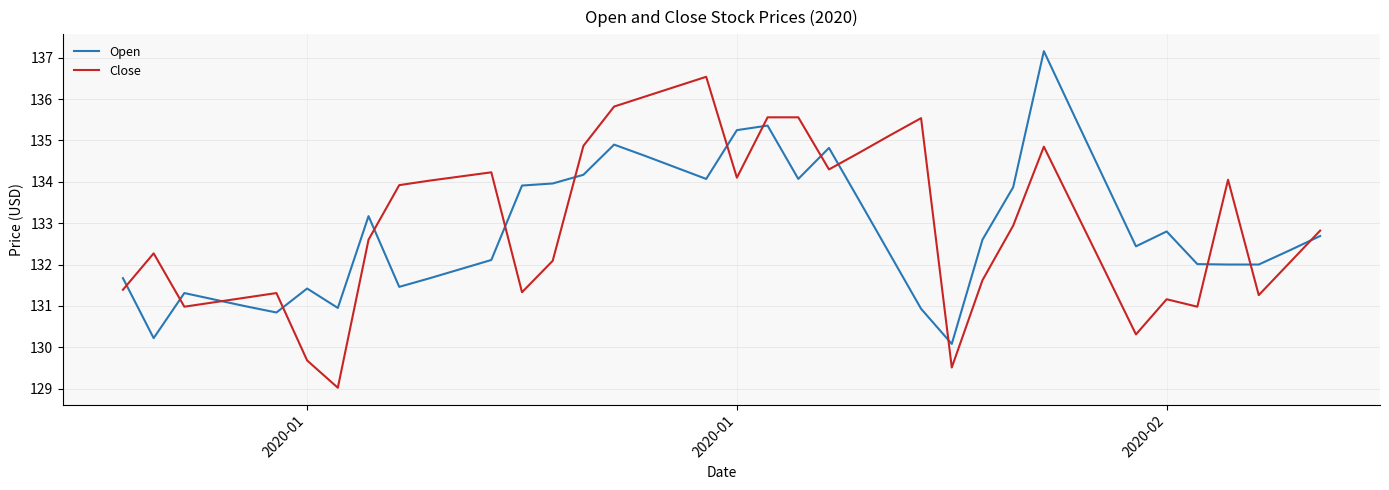

List the series in order of their peak value, highest first.

Open, Close